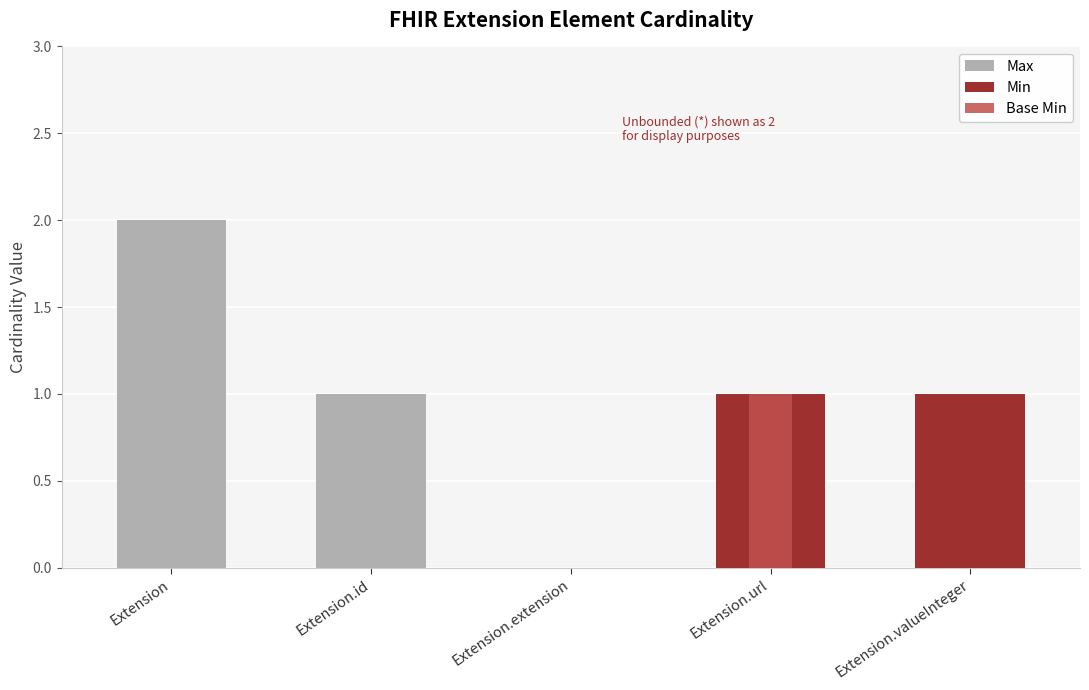

What is the difference between the second highest and second lowest values in the Min series?

1